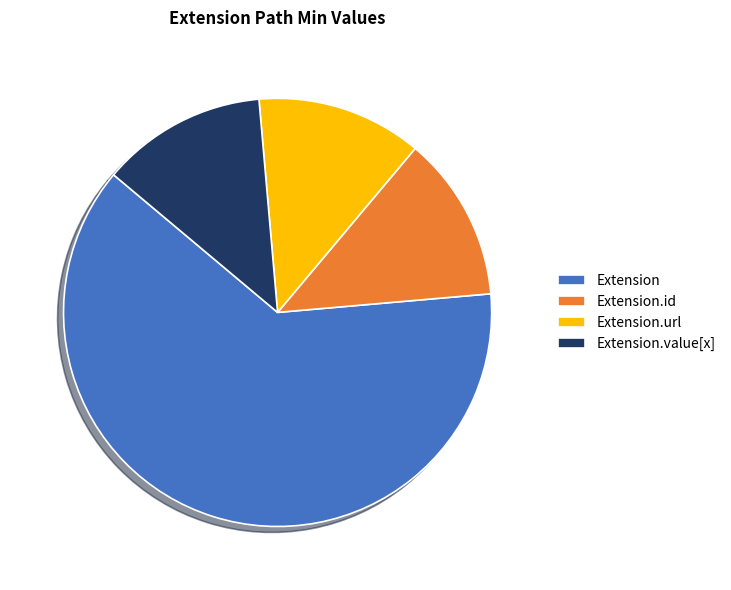

Combined, do Extension.url and Extension account for over 50%?

Yes